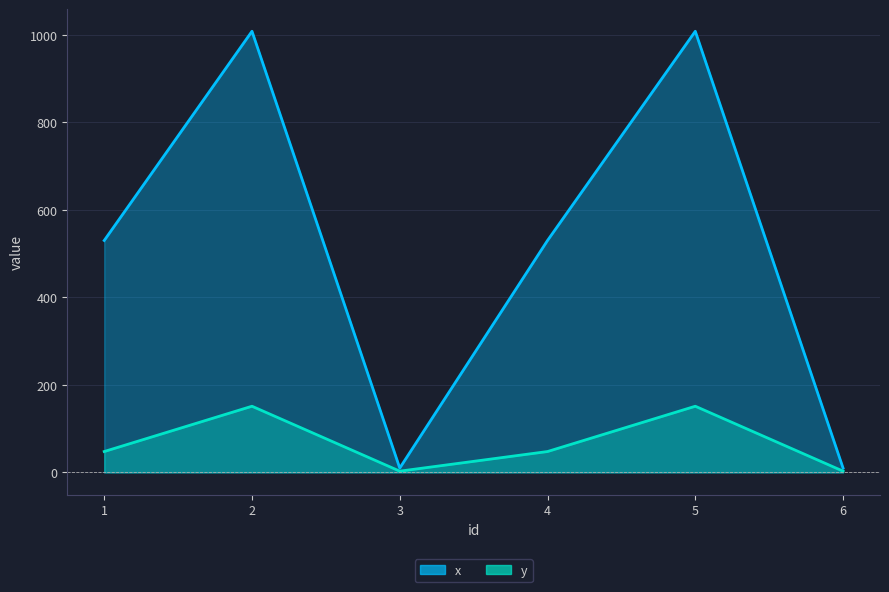

Is it true that x equals 10.0 at 6?

True